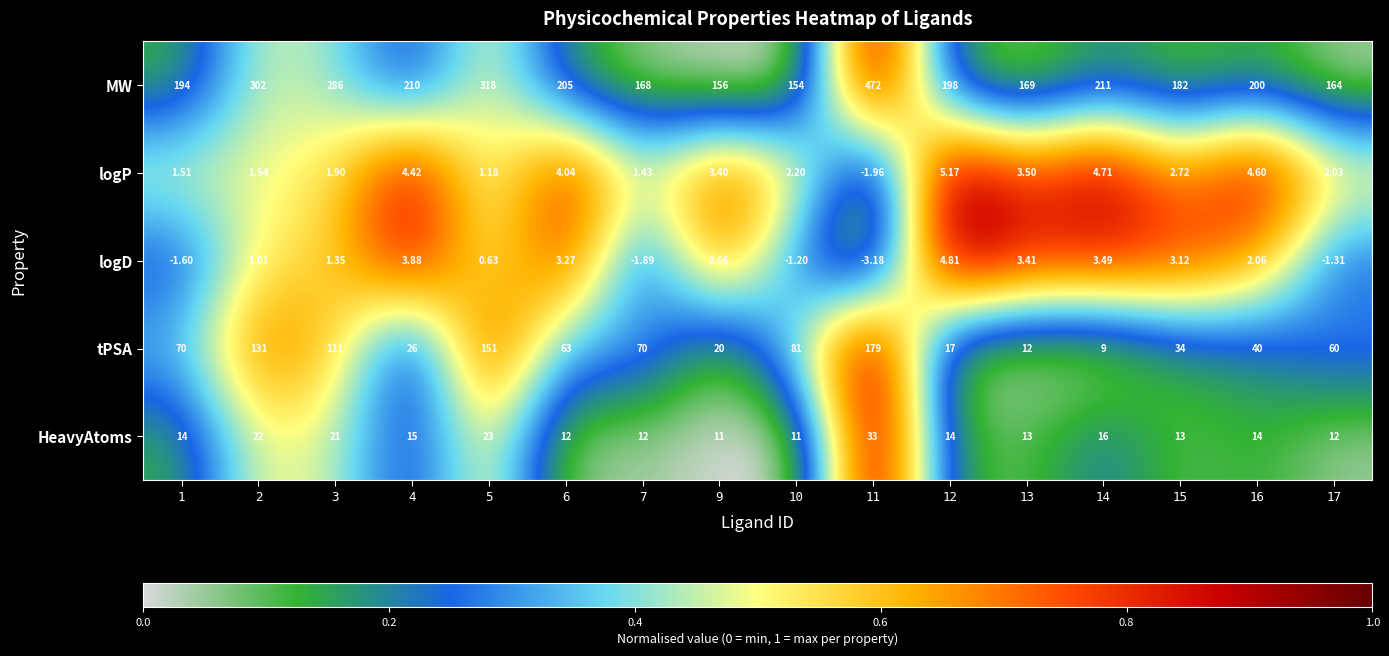

Which series has the largest range (max minus min)?

MW